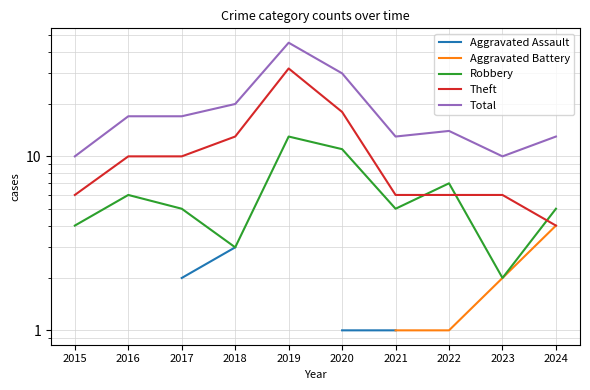

At which category is the sum across all series the highest?

2018